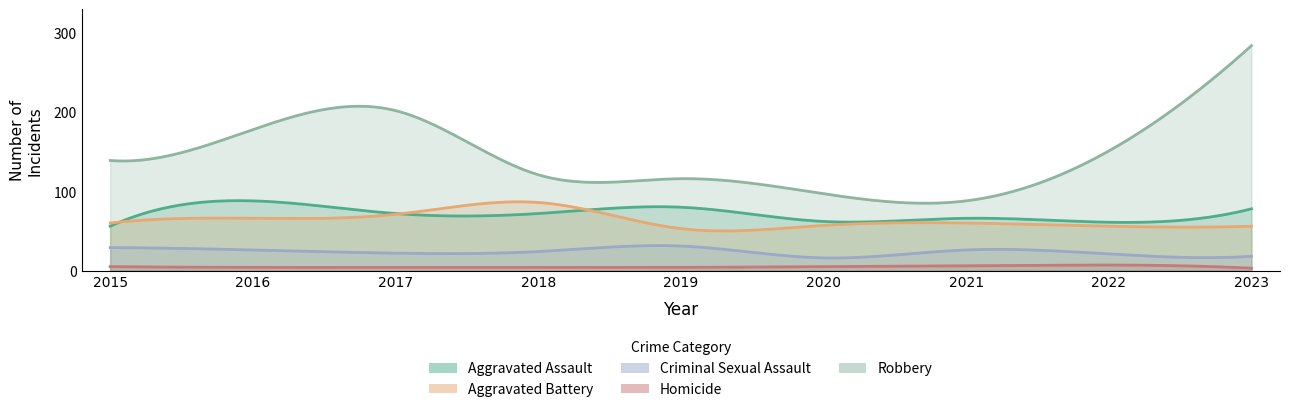

What is the lowest value of the Homicide series?

3